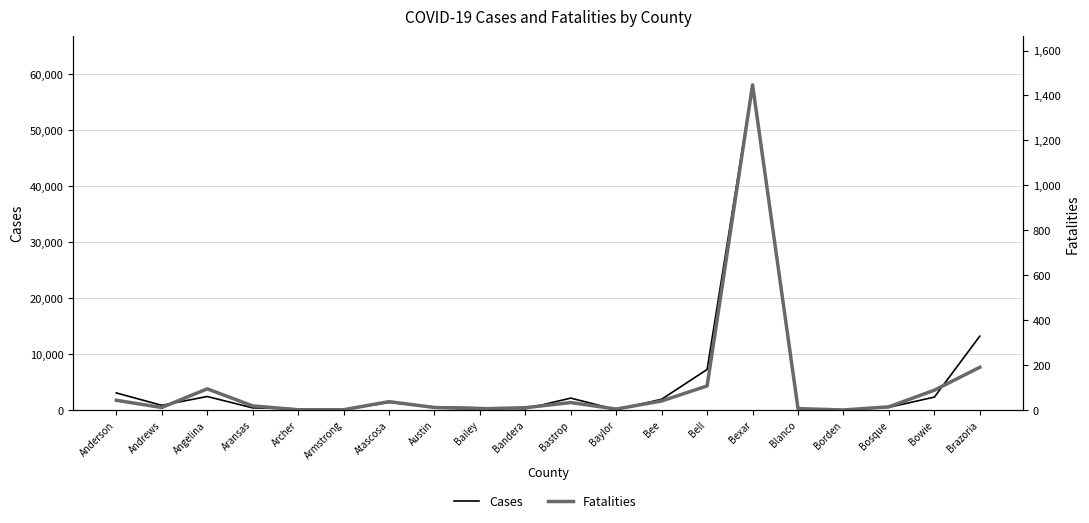

How many lines are shown in the chart?

2